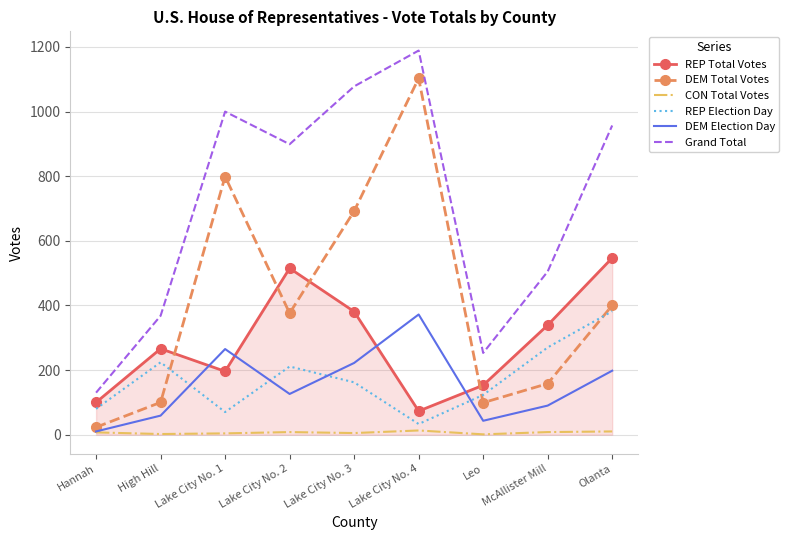

How many values in the DEM Total Votes series are below 376?

4